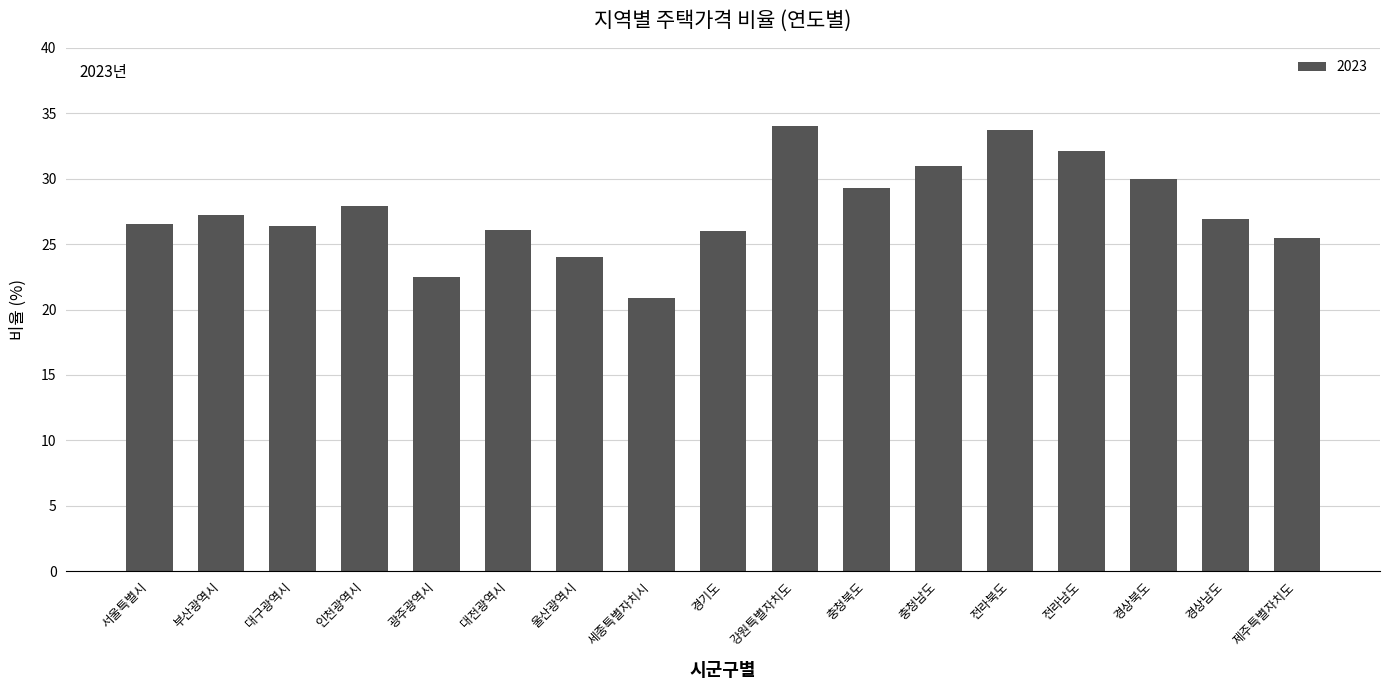

What is the sum of the values at 서울특별시 and 제주특별자치도?

52.0